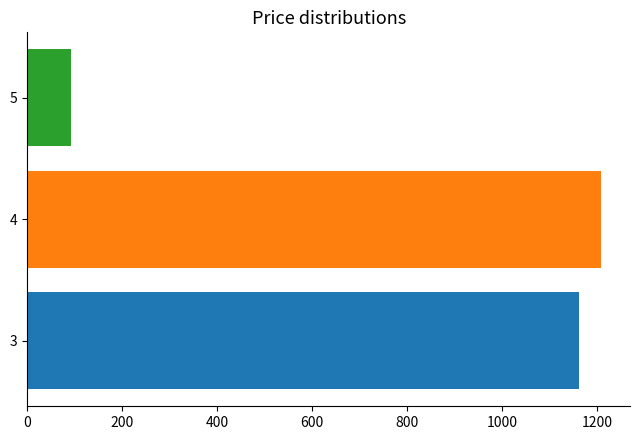

What is the greatest value displayed?

1209.1